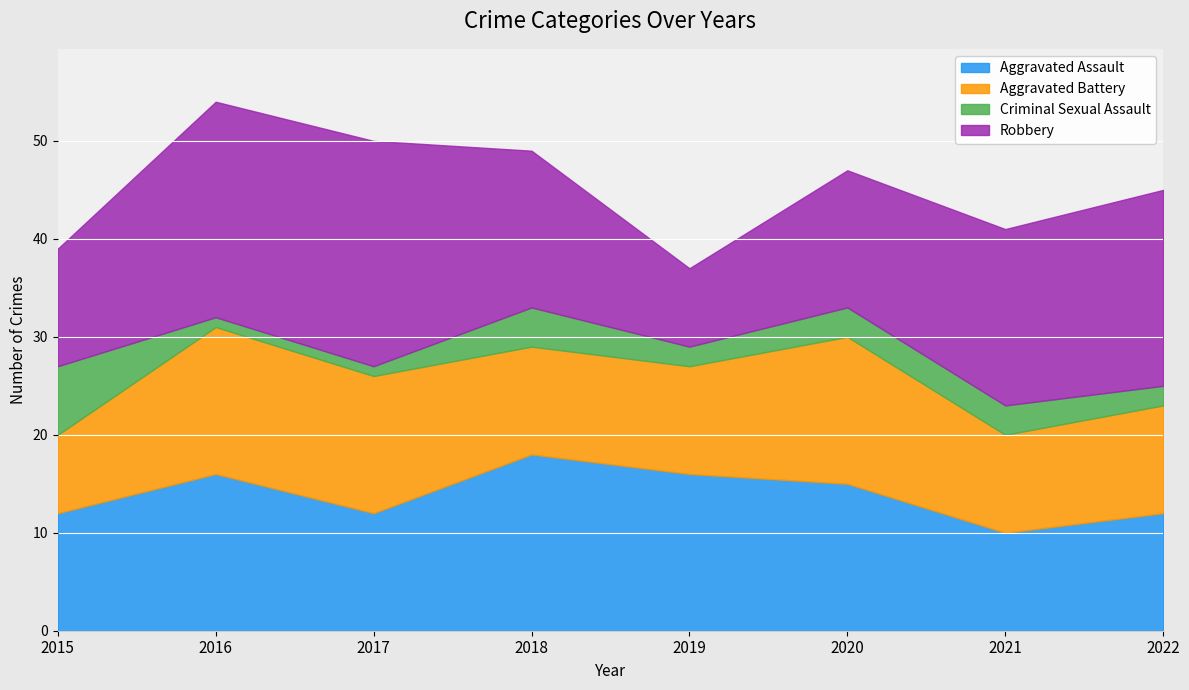

What is the value of the Robbery point at the 5th from the left?

8